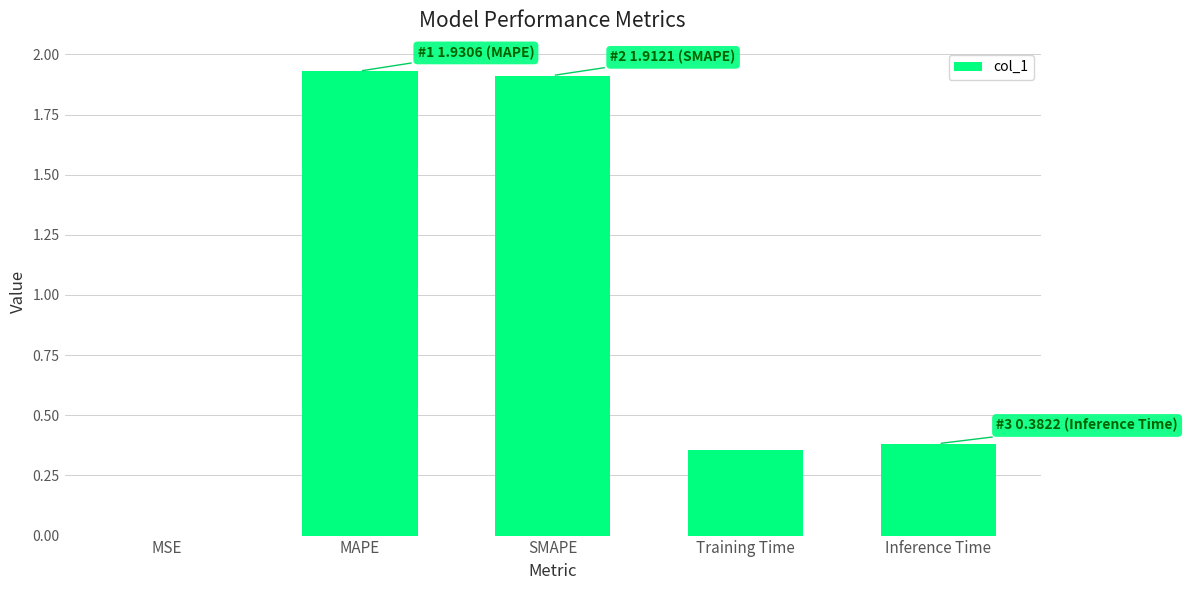

What is the sum of all values?

4.6